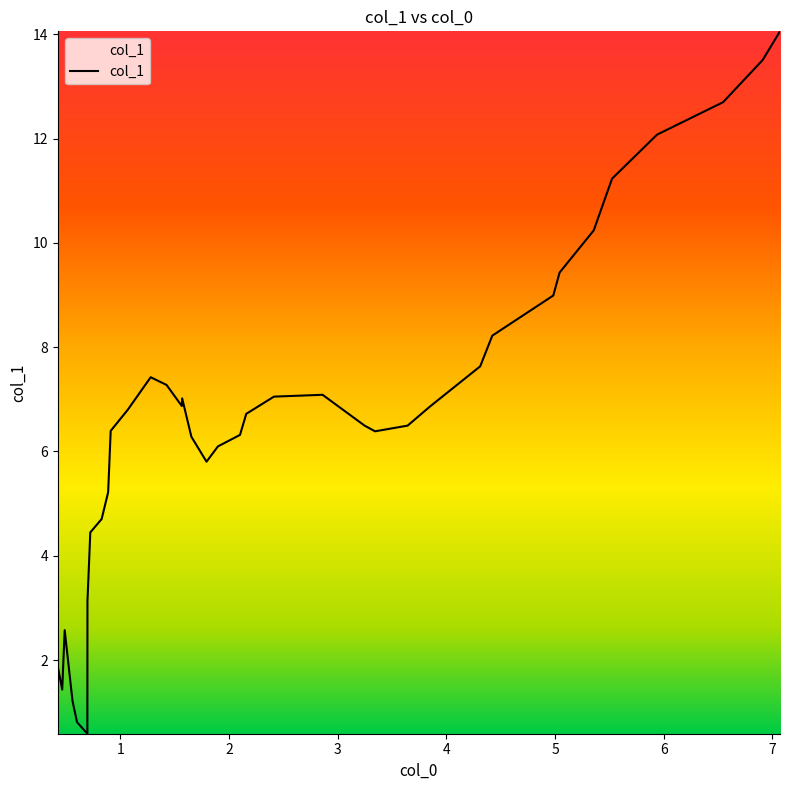

What is the difference between the maximum and minimum values?

13.5